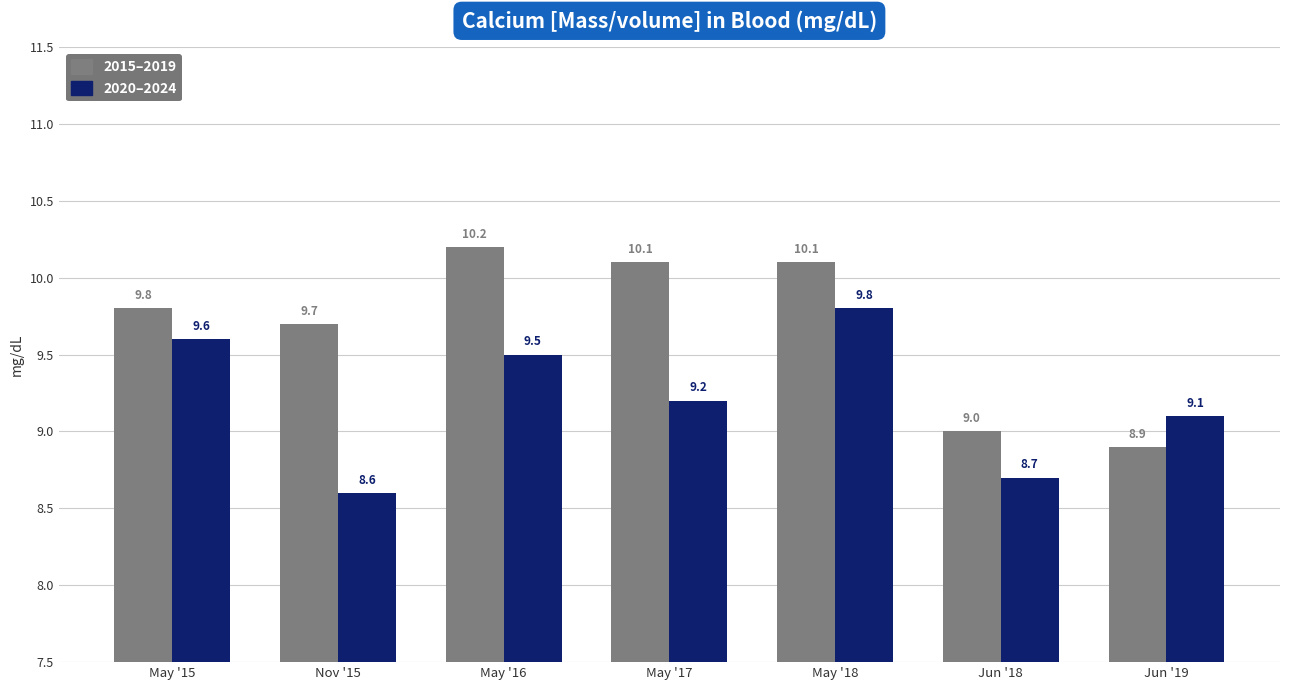

Count the number of categories in the chart.

7